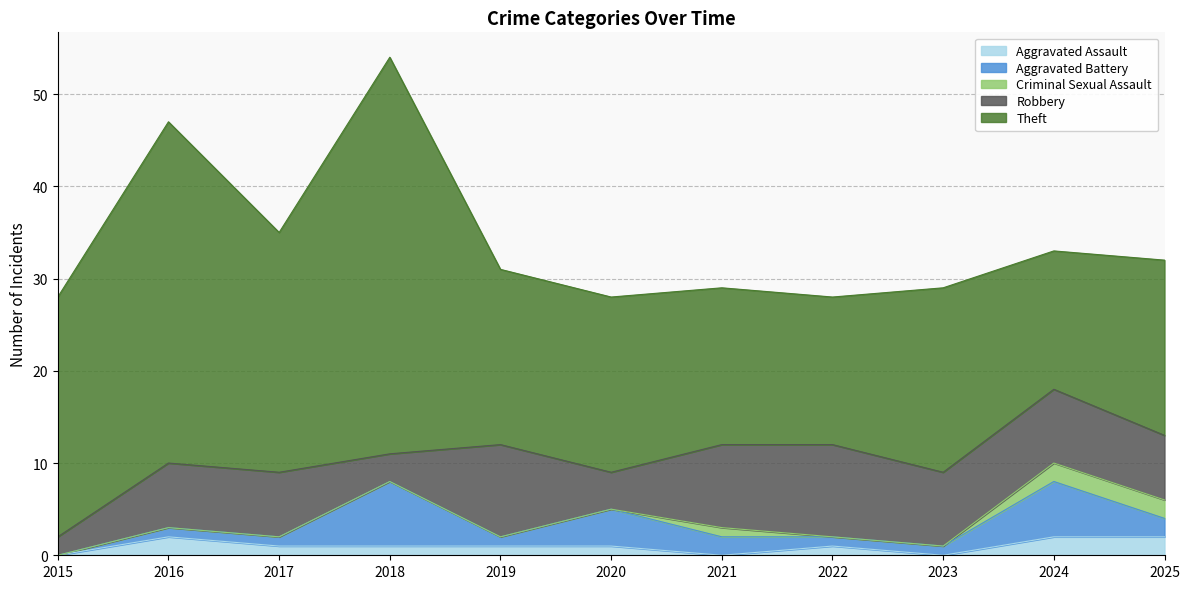

Which category has the lowest value in the Criminal Sexual Assault series?

2015